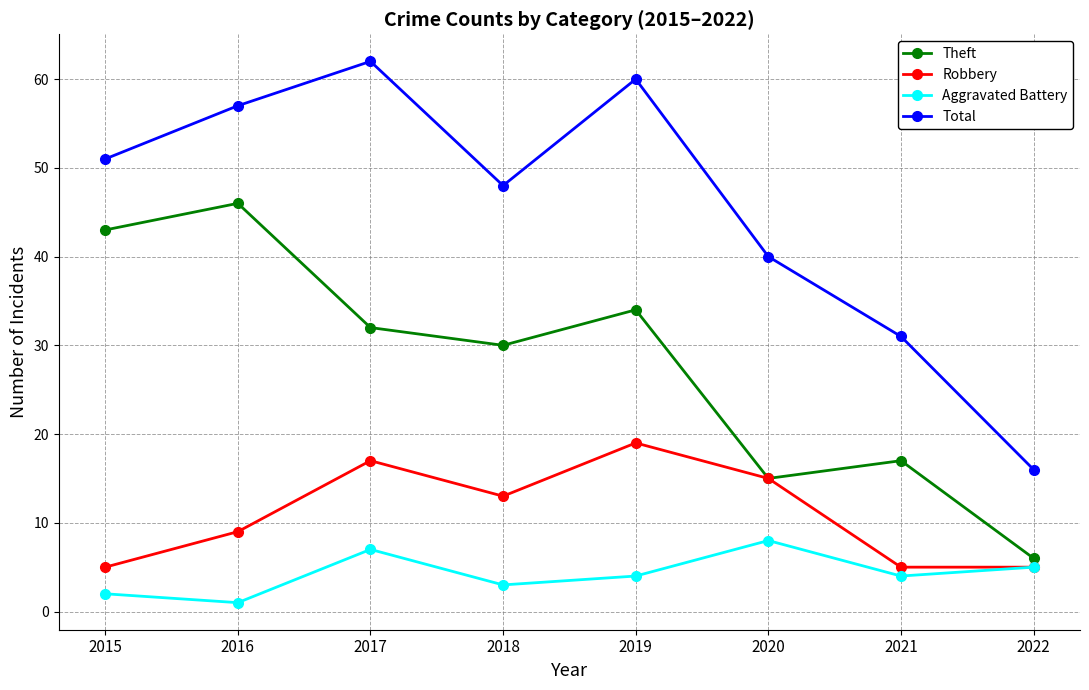

Read the Total value at 2018, to the nearest 10.

50